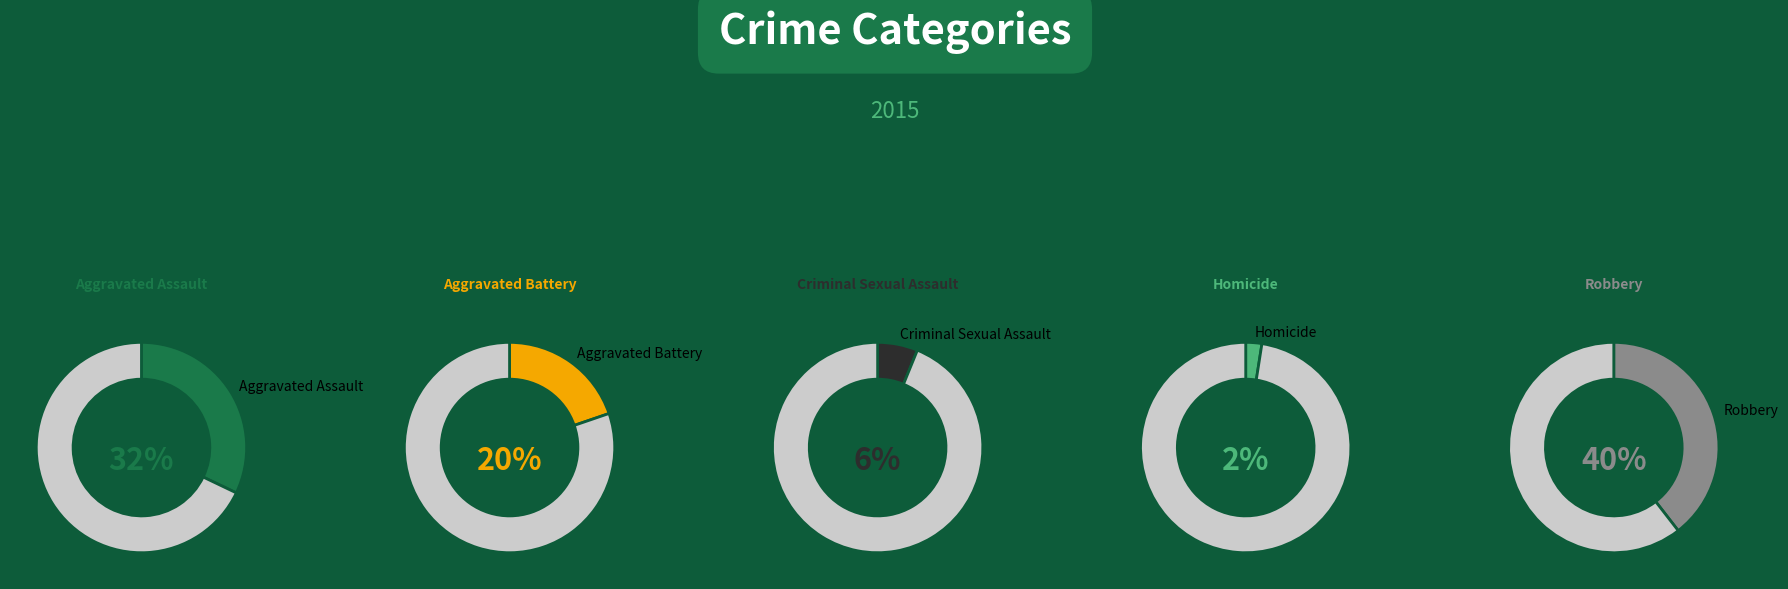

To the nearest percent, what is the difference between the Aggravated Battery and Criminal Sexual Assault slice percentages?

14%